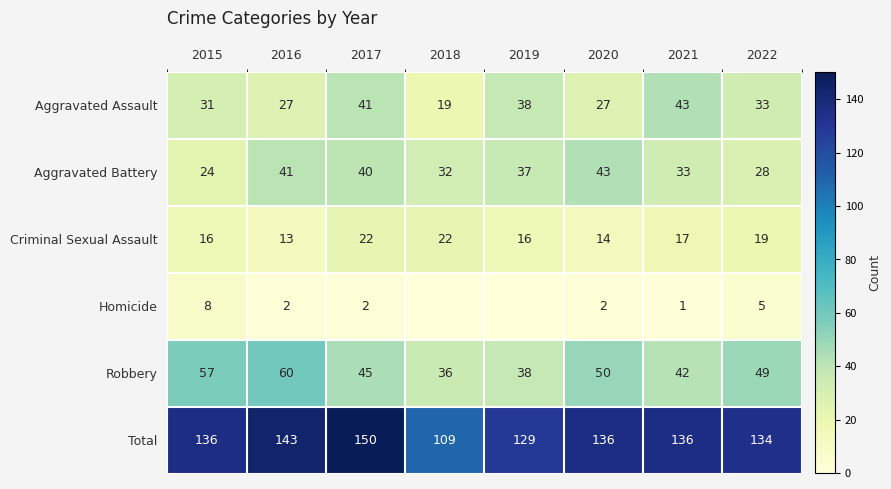

Which has a higher value, 2016 or 2021?

2021